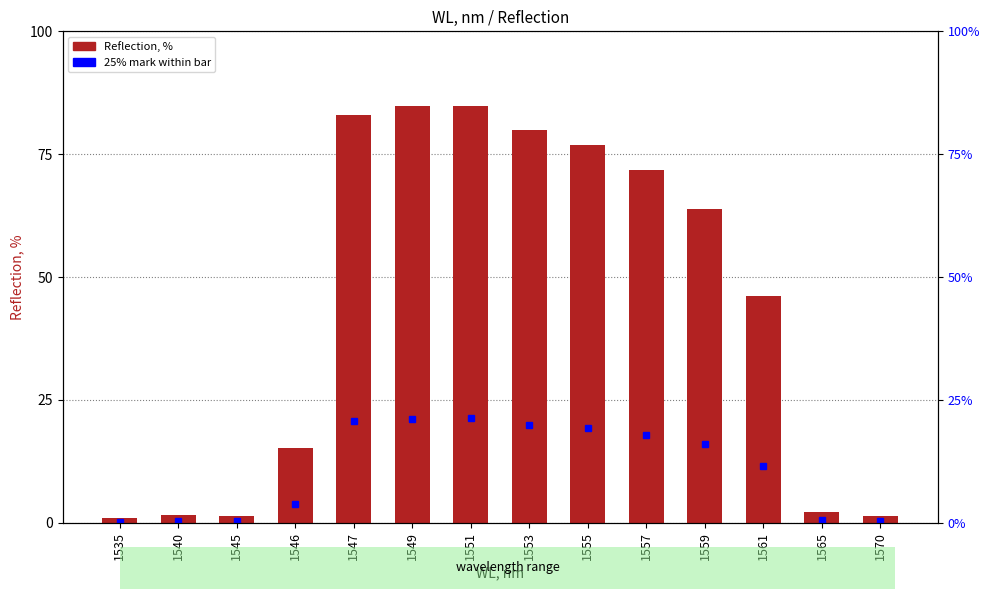

What is the sum of the values at 1565 and 1570?

3.6